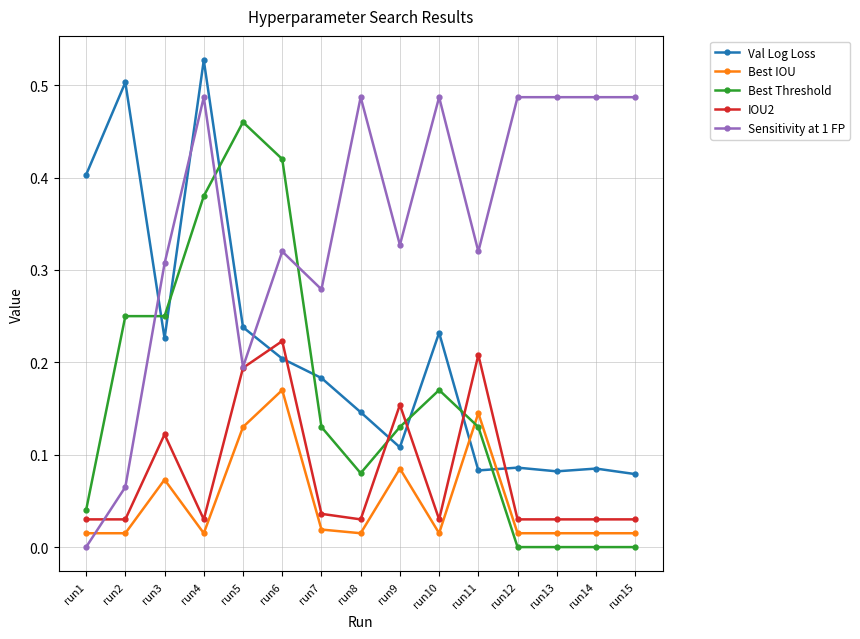

Which series has the widest spread of values?

Sensitivity at 1 FP